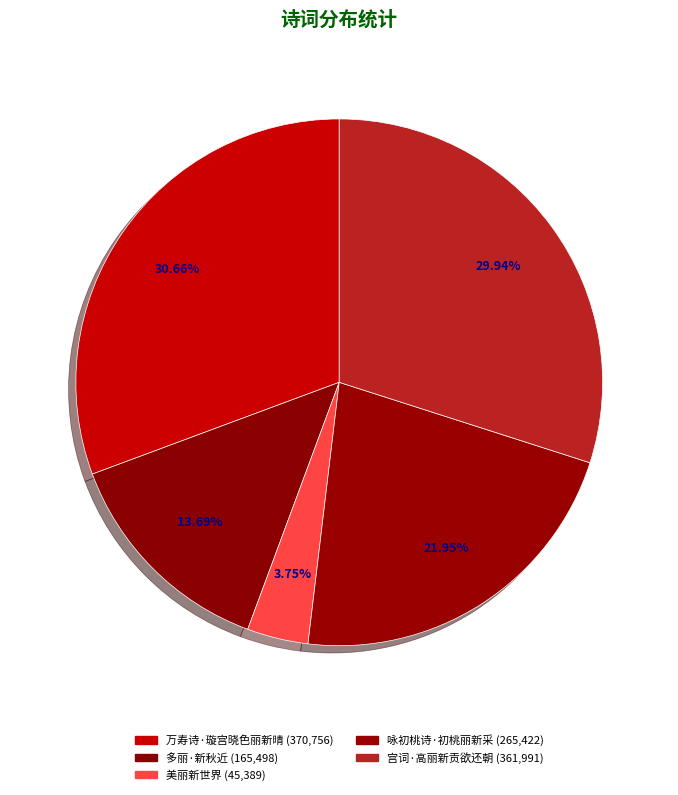

The 宫词·高丽新贡欲还朝 slice represents 41% of the pie. True or false?

False